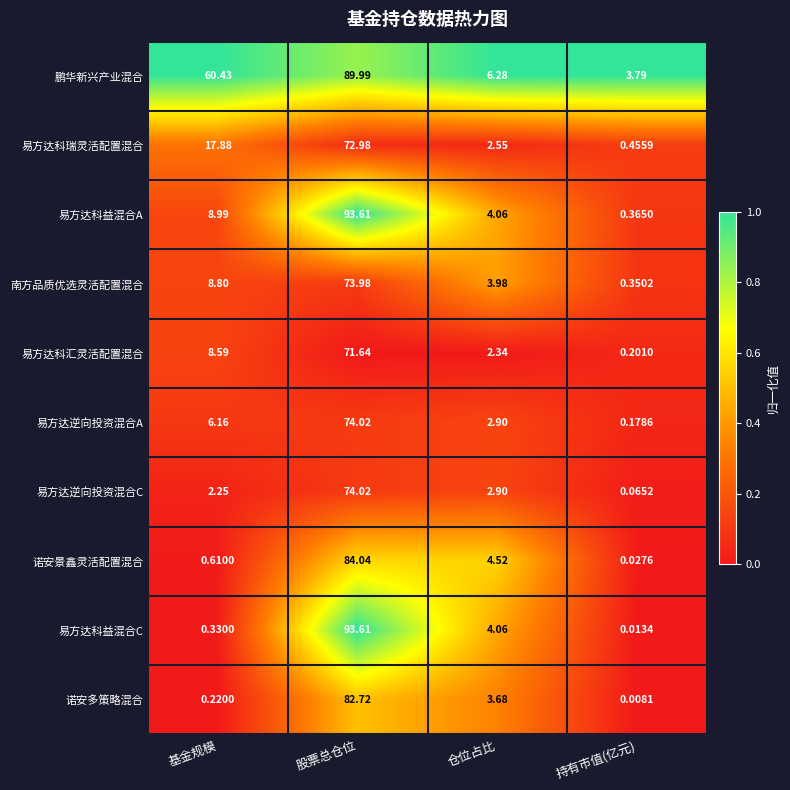

At how many categories does at least one series exceed 0?

4